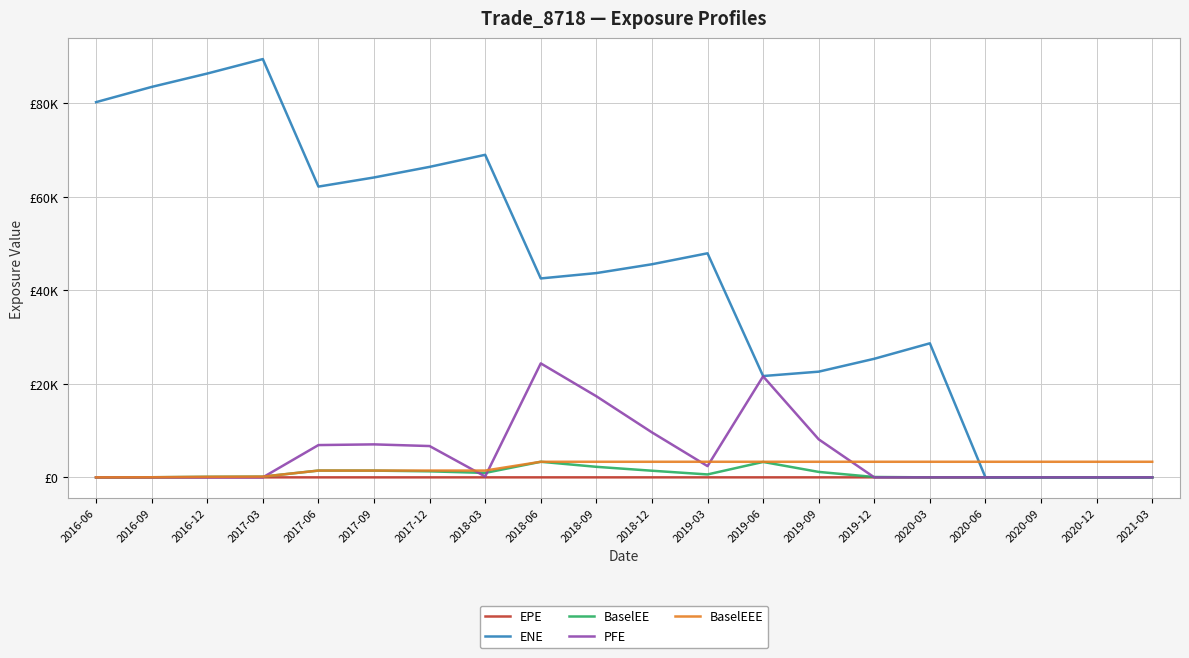

What is the total value across all series at 2018-06?

73596.9